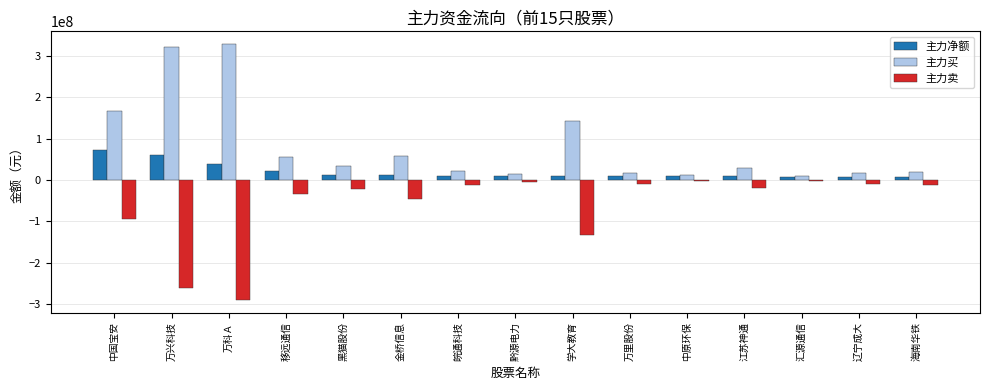

What is the label of the 13th bar from the left?

汇源通信